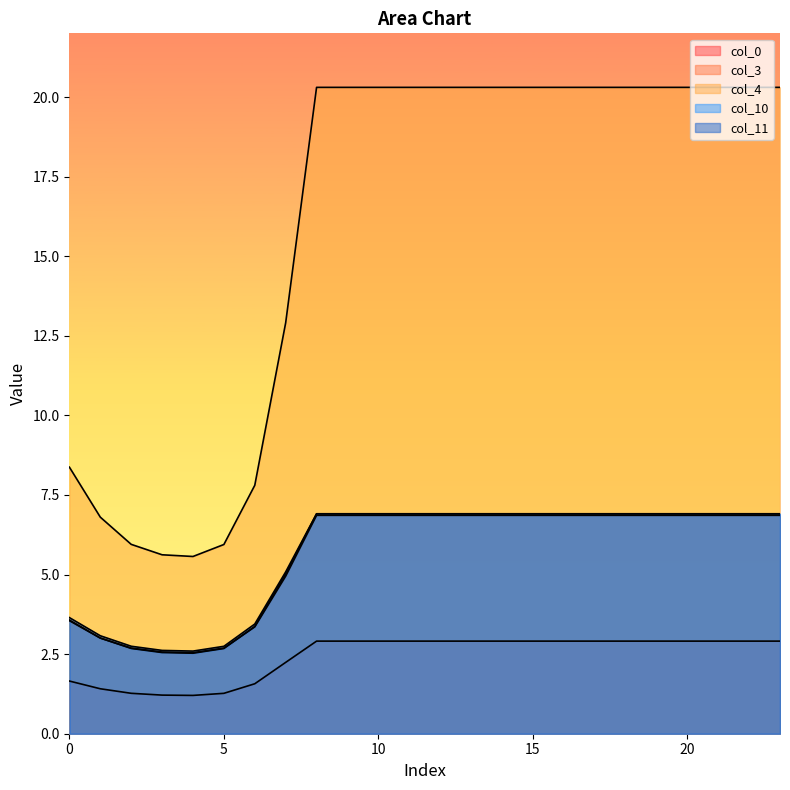

How many data points in col_11 are less than 6?

8